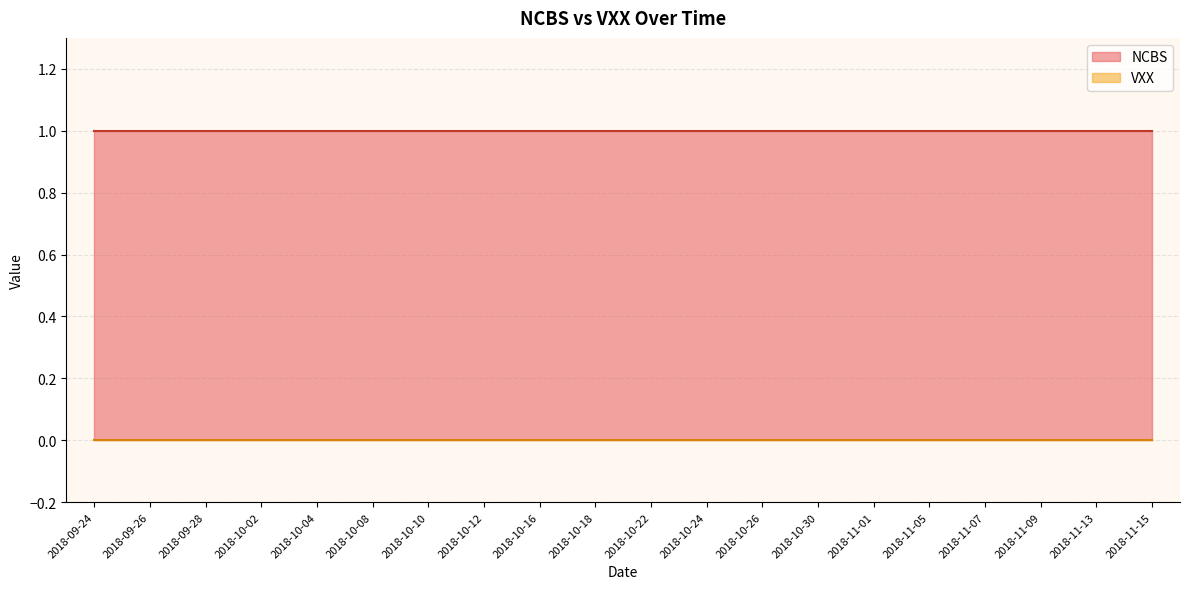

How many series are shown in this chart?

2